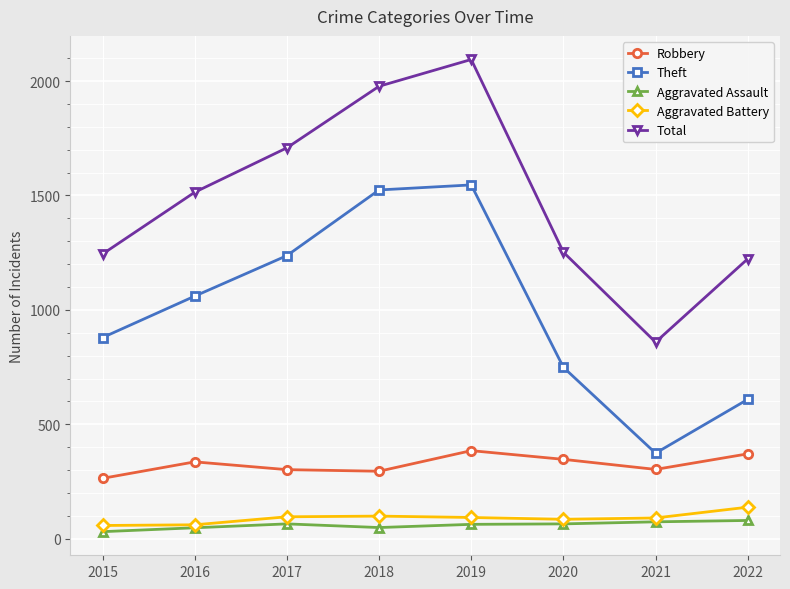

What is the value of the Robbery point at the 5th from the left?

385